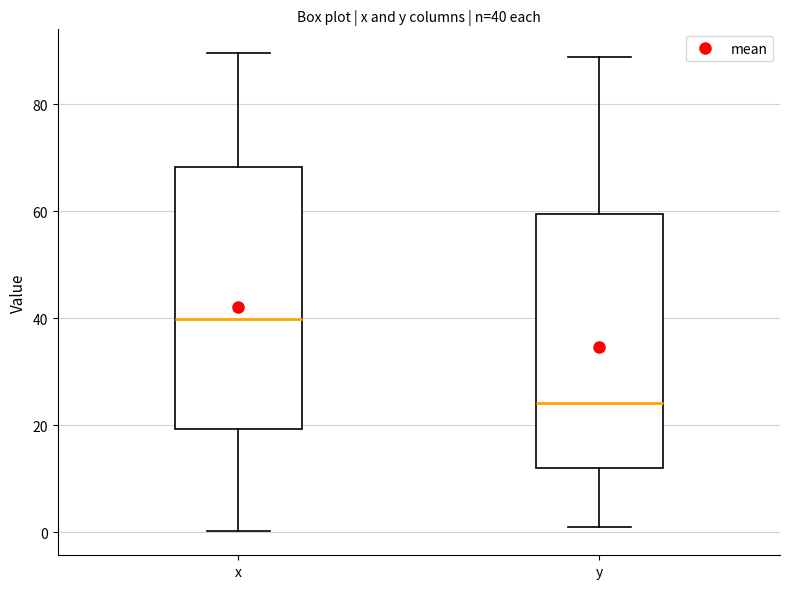

Which box's median line is the lowest?

y